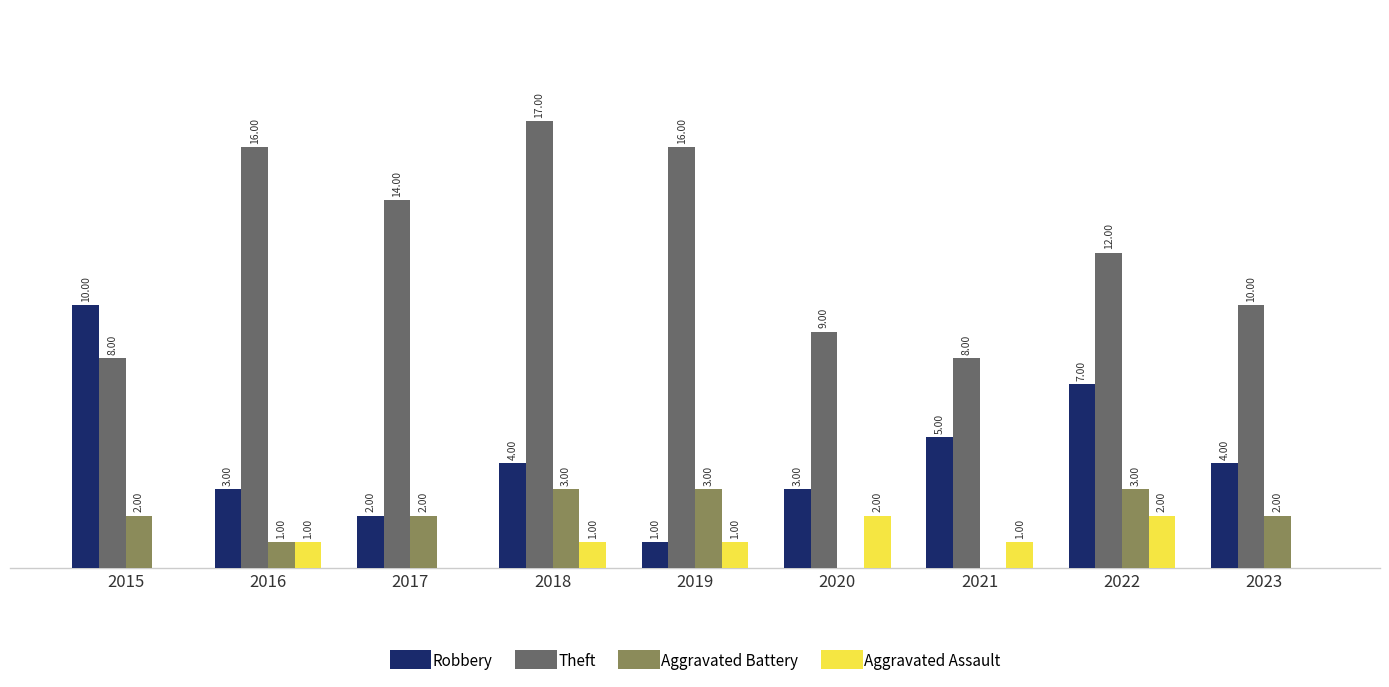

Is the value of Aggravated Assault at 2022 greater than the value of Theft at 2021?

No